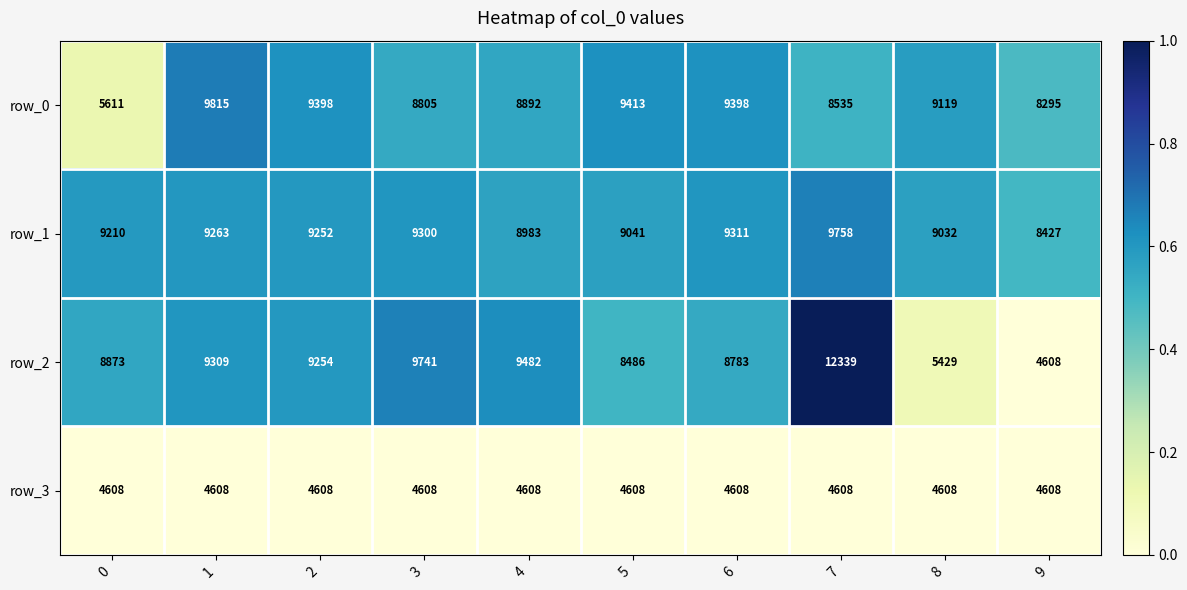

What is the difference between the highest and lowest values at 7?

7731